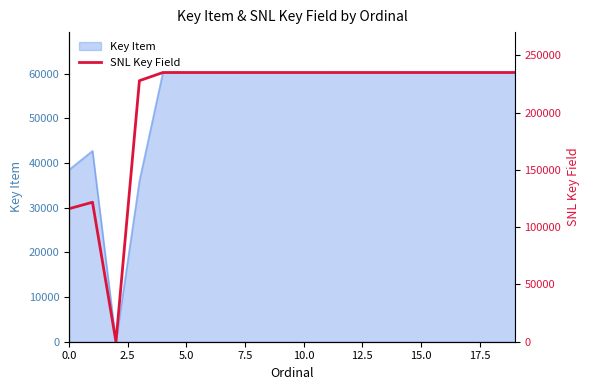

The Key Item series shows 38486 at 0.0. True or false?

True